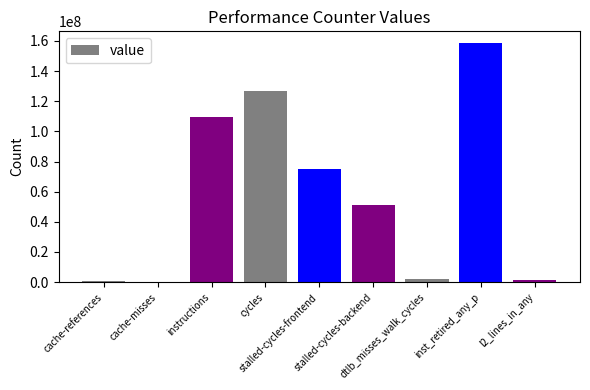

What is the maximum value shown in the chart?

158421919